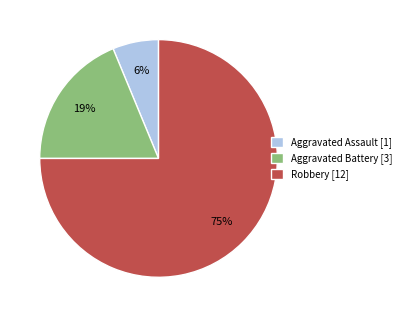

Approximately how many times larger is the value at Aggravated Assault [1] compared to Aggravated Battery [3]?

0.3